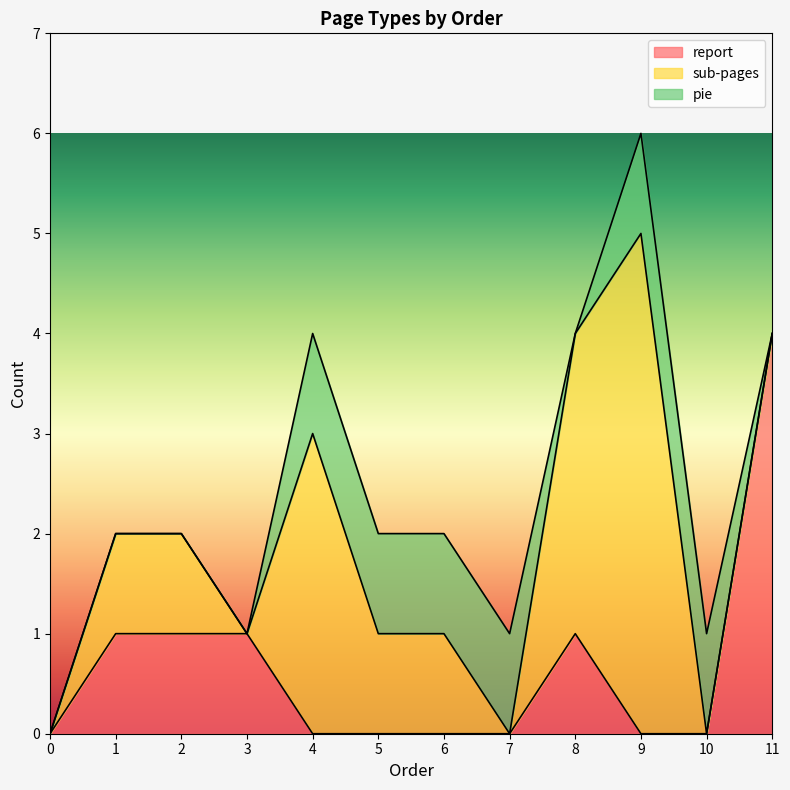

What is the highest value of the report series?

4